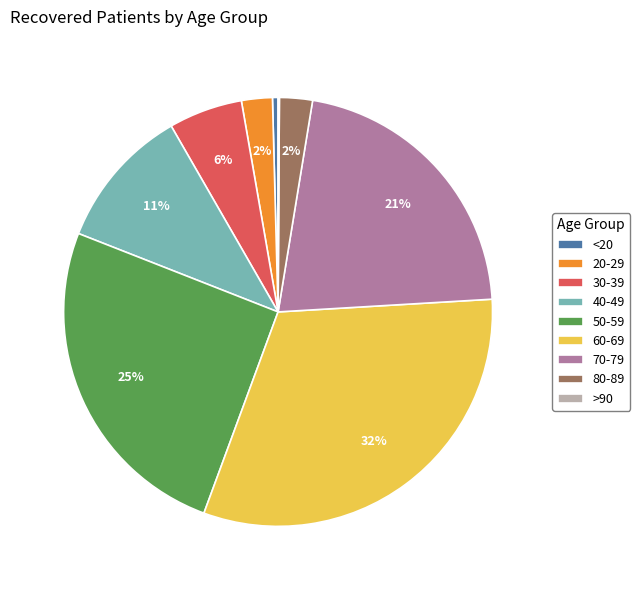

Is it true that 70-79 is 21% of the pie?

True